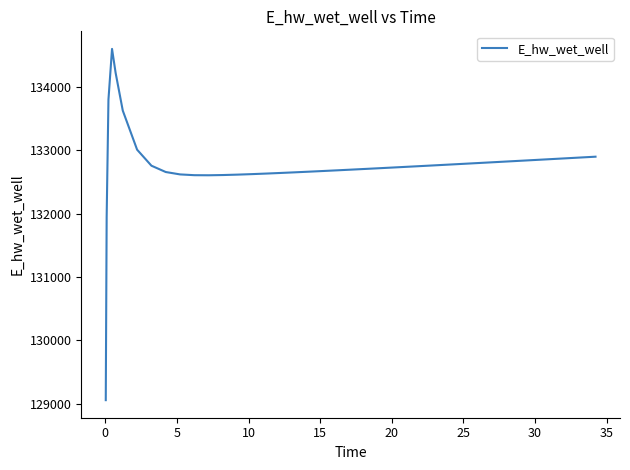

Is this an area chart (filled region under the line)?

No